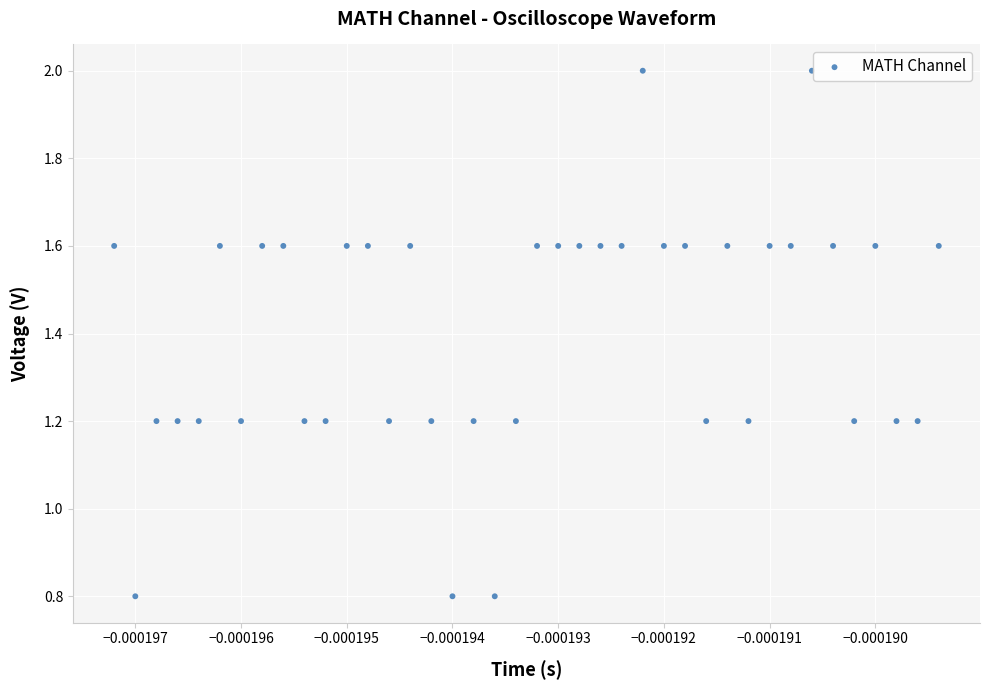

What is the range of Y values (max minus min)?

1.2